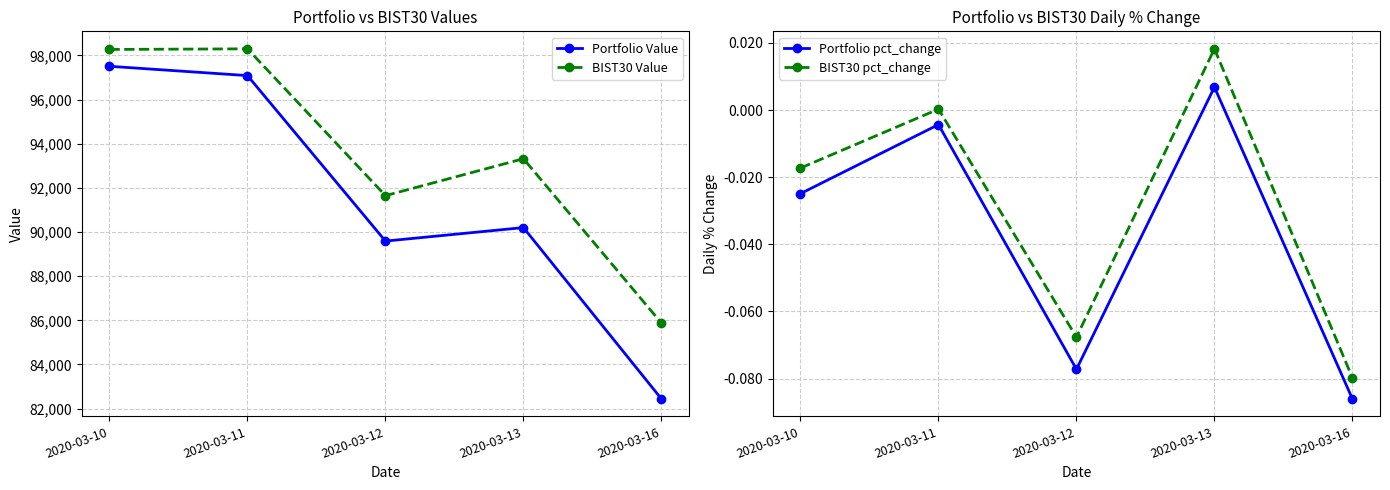

At how many categories does at least one series exceed 77678?

5